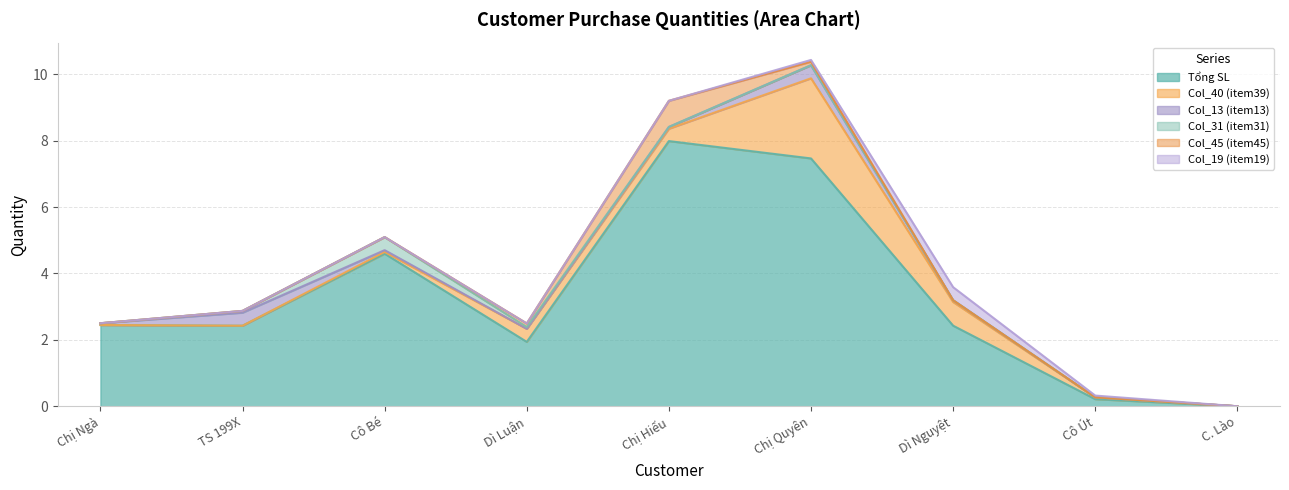

Which has a higher value, Chị Quyên or Dì Nguyệt?

Chị Quyên